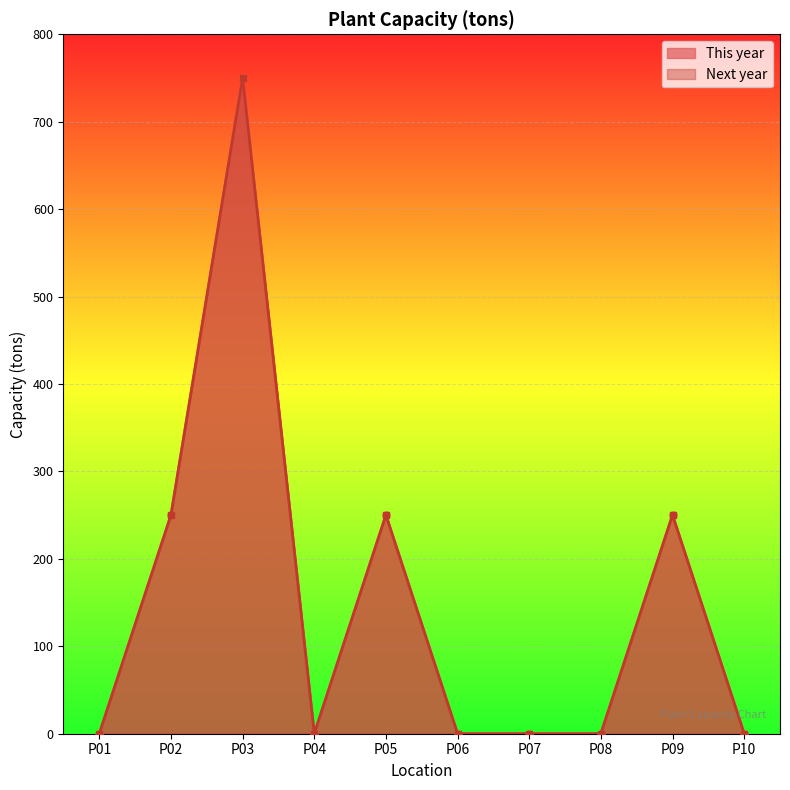

True or false: This year and Next year cross at least once.

False